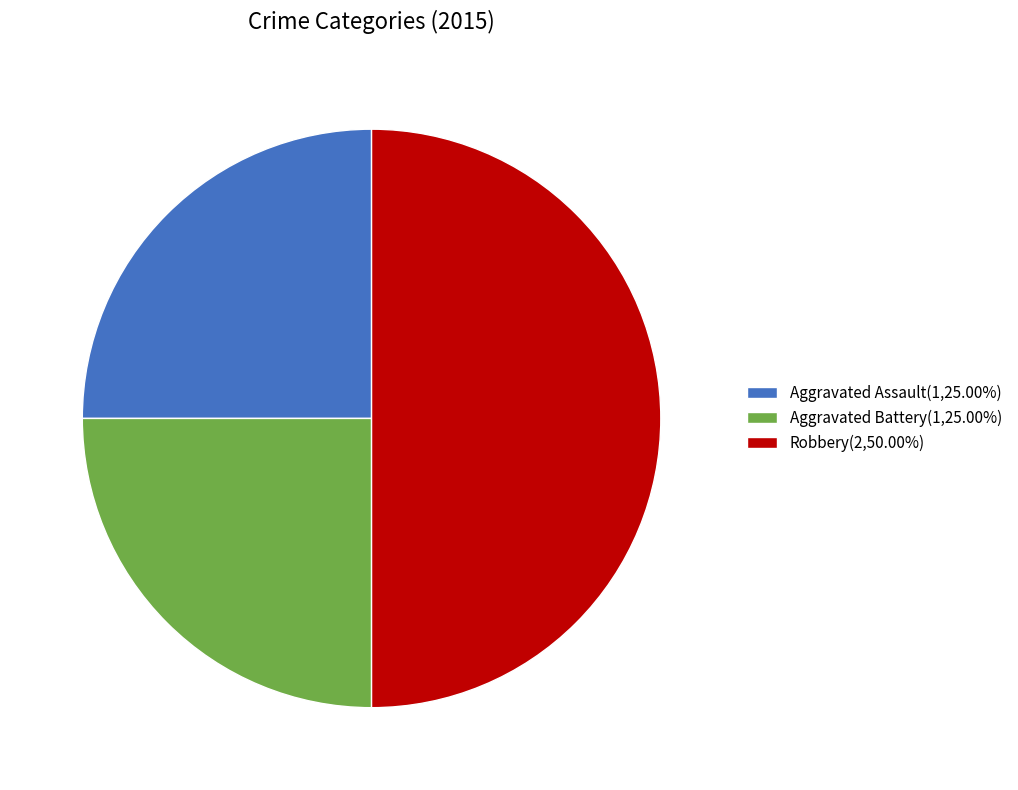

Do Robbery(2,50.00%) and Aggravated Assault(1,25.00%) together represent more than half of the pie?

Yes